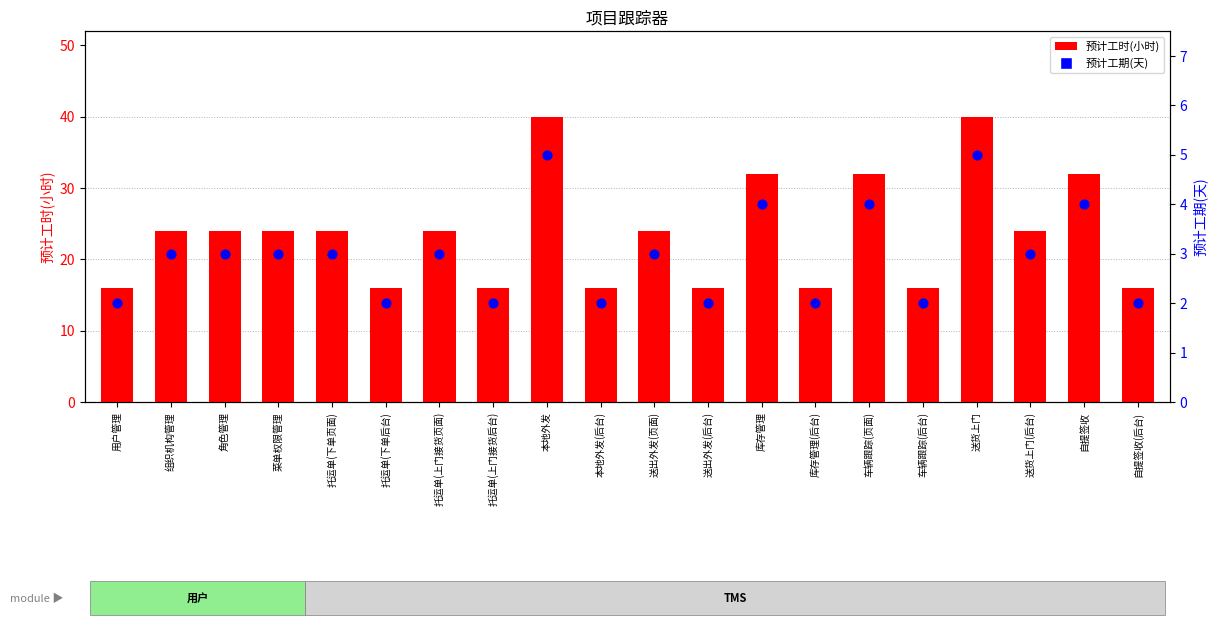

Which series has the widest spread of Y values?

预计工时(小时)